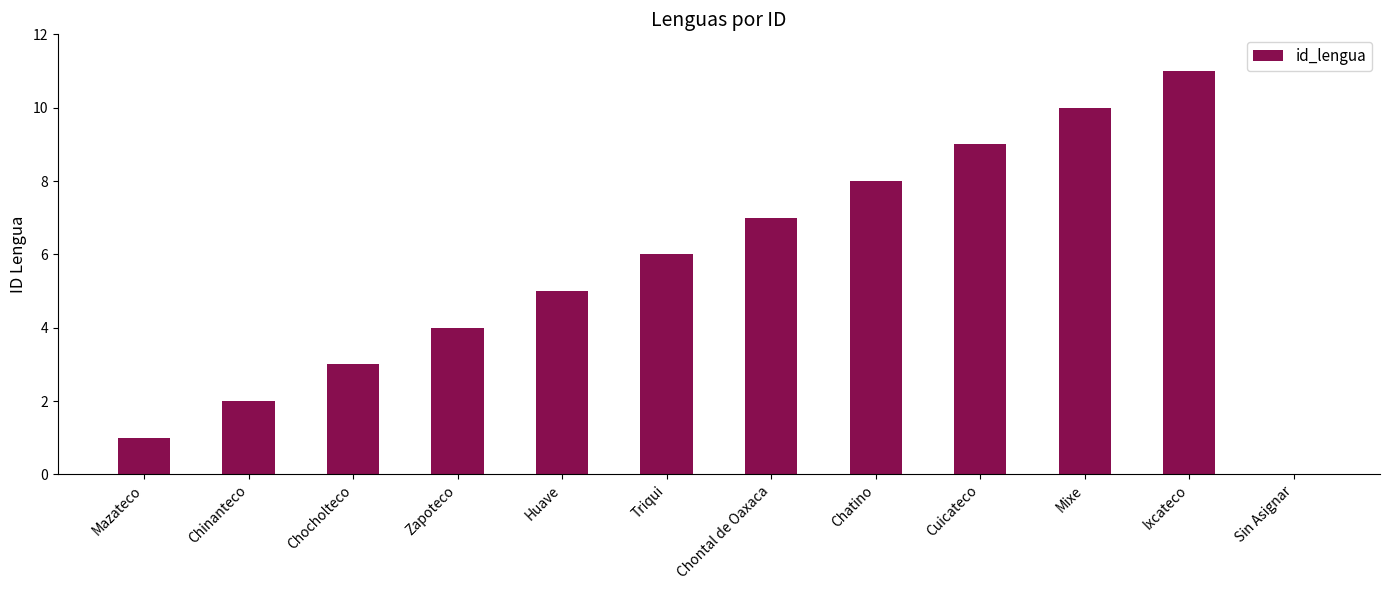

Where is the data nearest to the value 5?

Huave